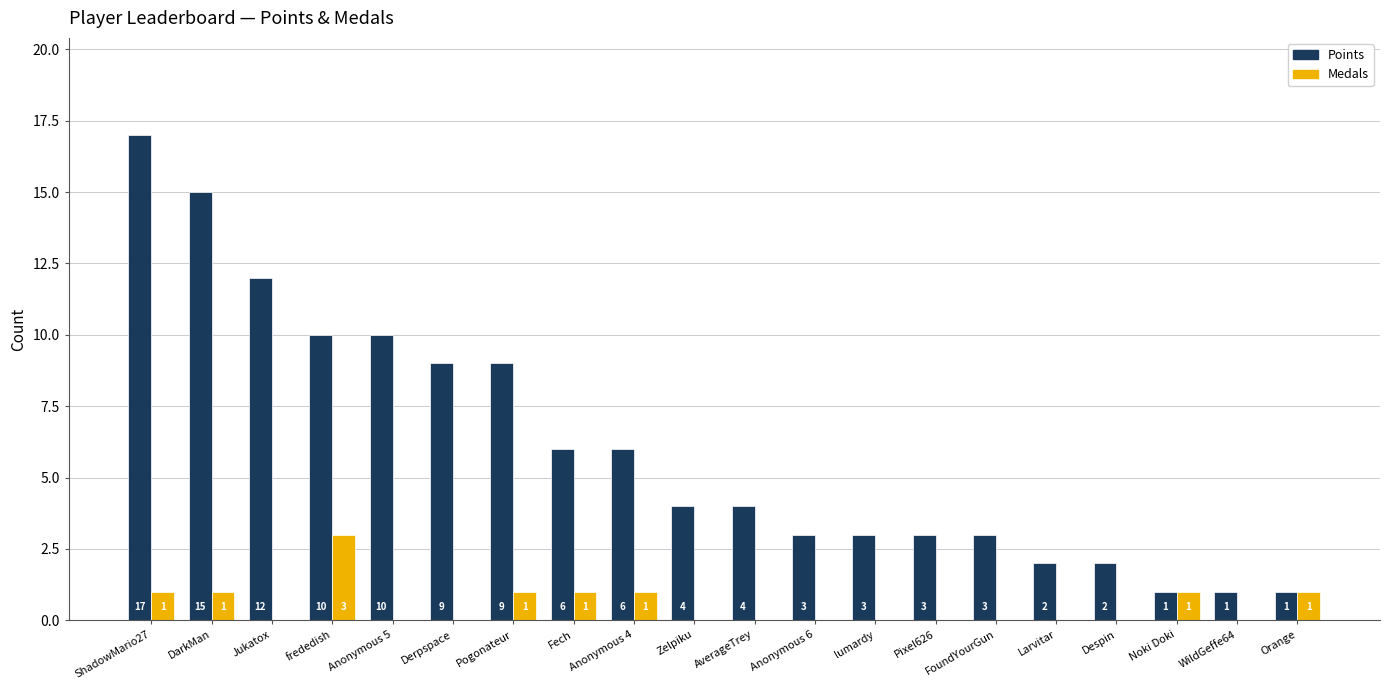

Is the value of Medals at Orange greater than the value of Points at lumardy?

No